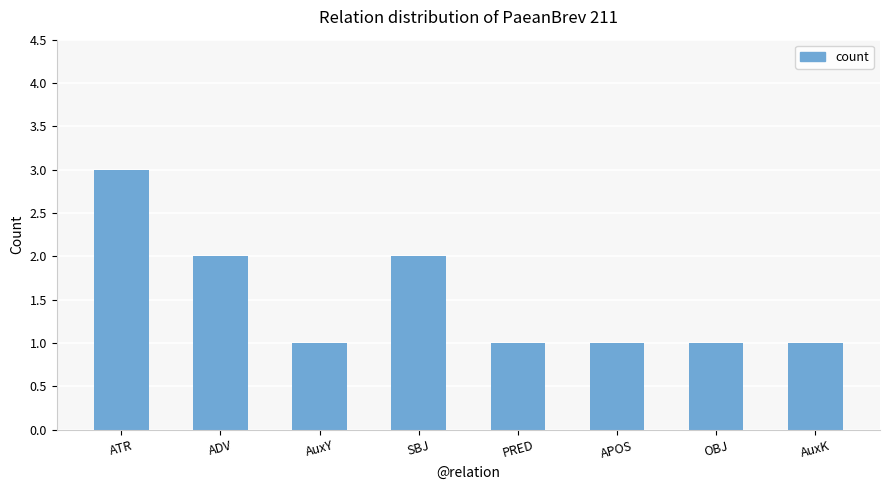

What is the ratio of the value at PRED to the value at APOS?

1.0